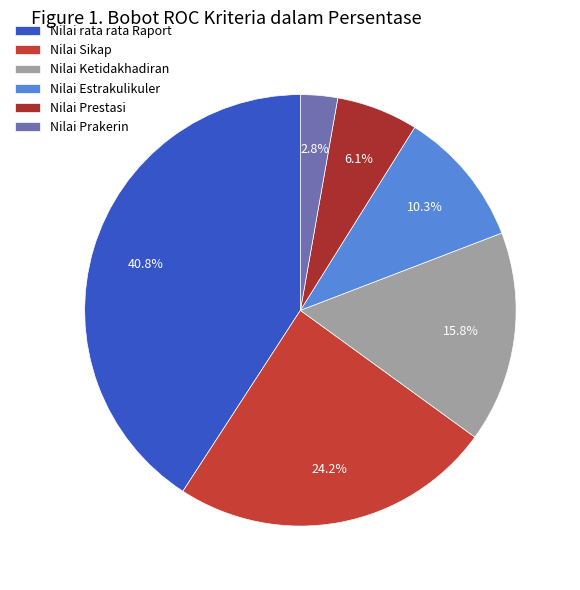

To the nearest percent, what percentage of the pie is Nilai Ketidakhadiran?

16%